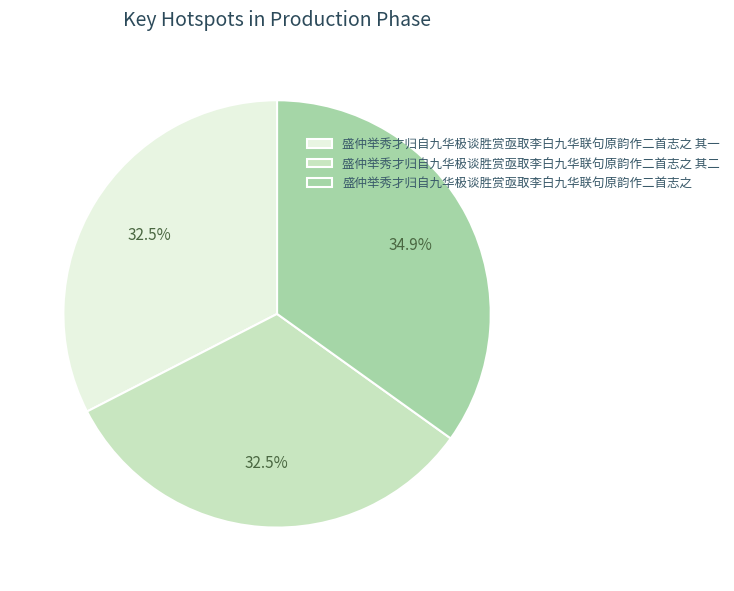

What is the largest slice in the pie chart?

盛仲举秀才归自九华极谈胜赏亟取李白九华联句原韵作二首志之